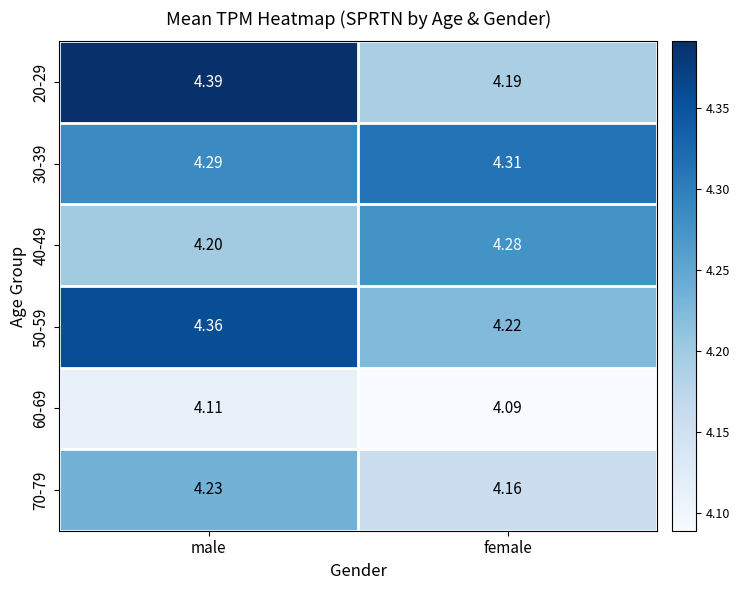

At how many categories does at least one series exceed 4?

2